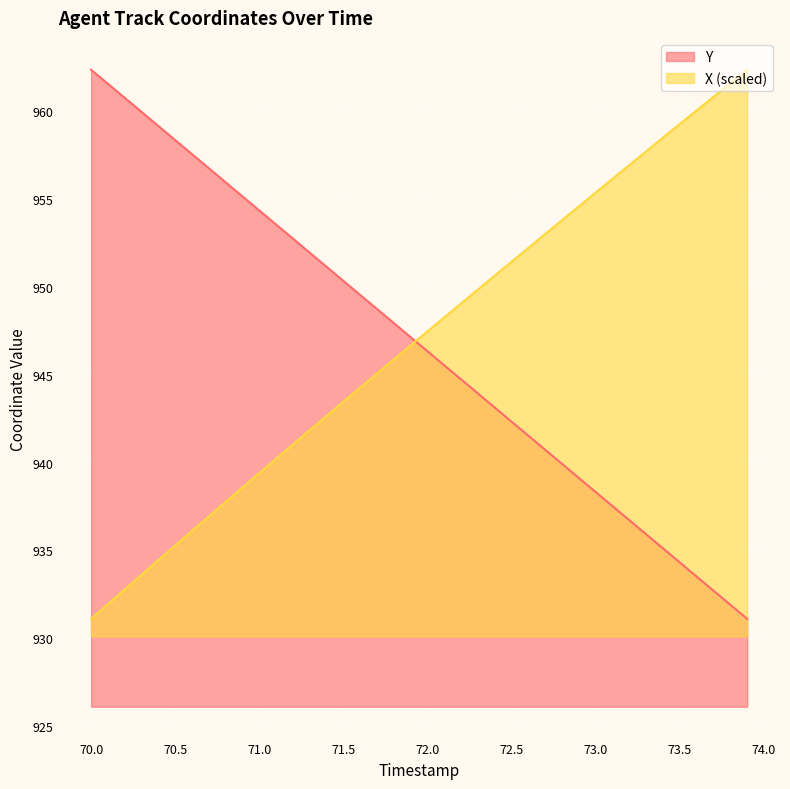

At 71.5, list the series in order from largest to smallest.

Y, X (scaled)